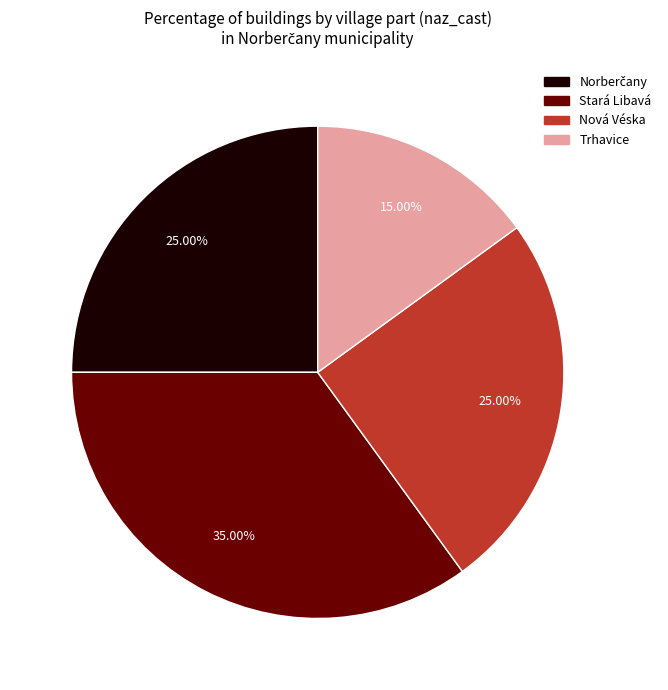

Which category has the biggest portion of the pie?

Stará Libavá